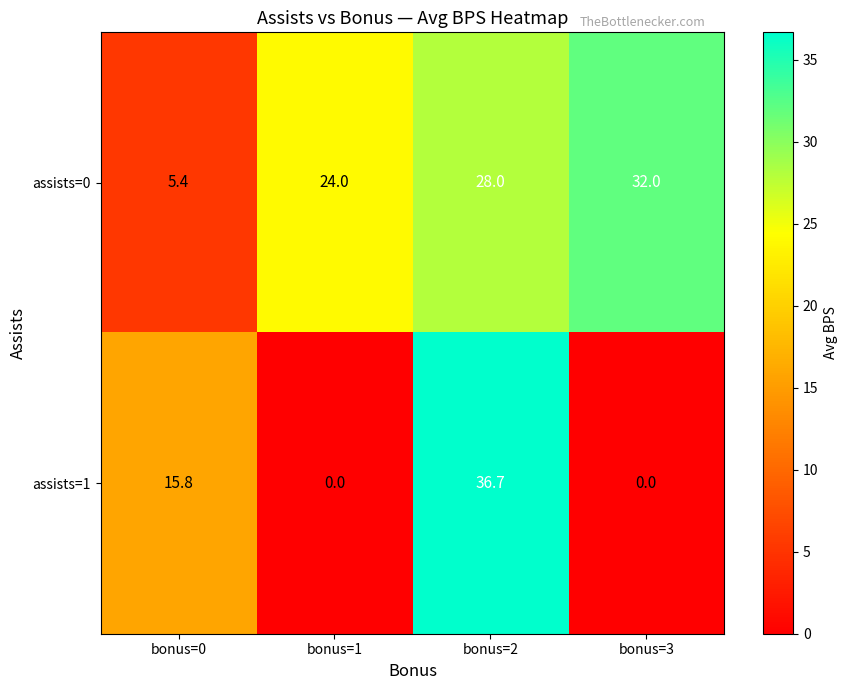

Rank the series by their average value, from lowest to highest.

assists=1, assists=0